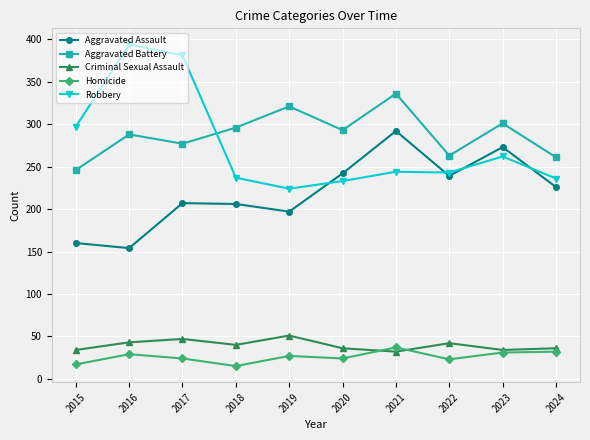

The Robbery series shows 233 at 2020. True or false?

True